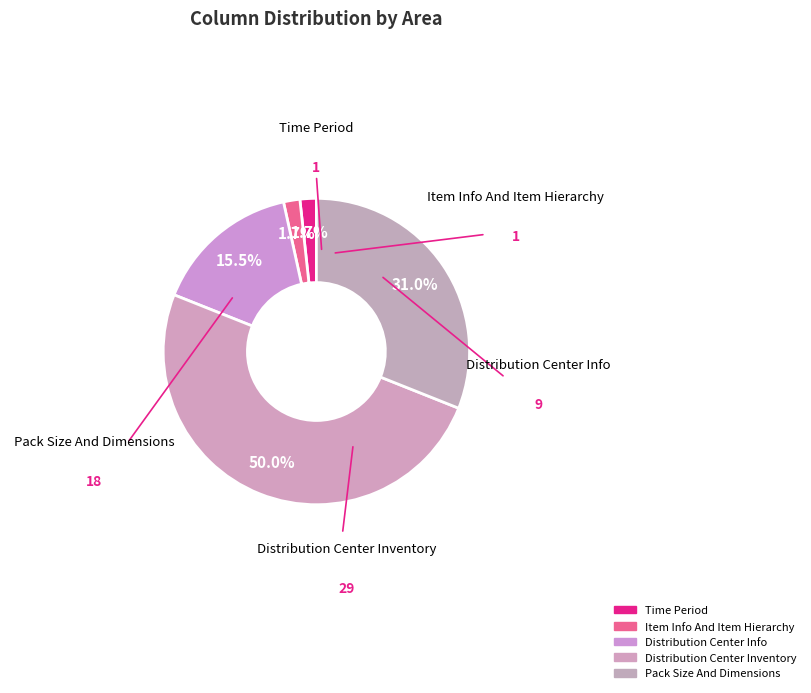

Between Distribution Center Inventory and Distribution Center Info, which is larger?

Distribution Center Inventory